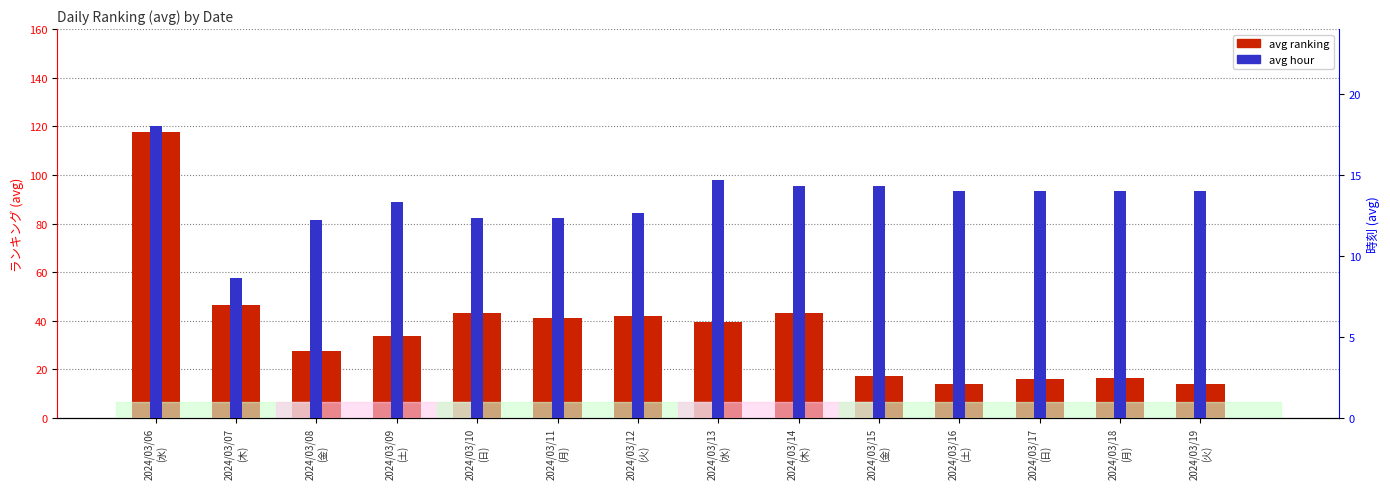

Which category has the lowest value in the avg ranking series?

2024/03/16
(土)